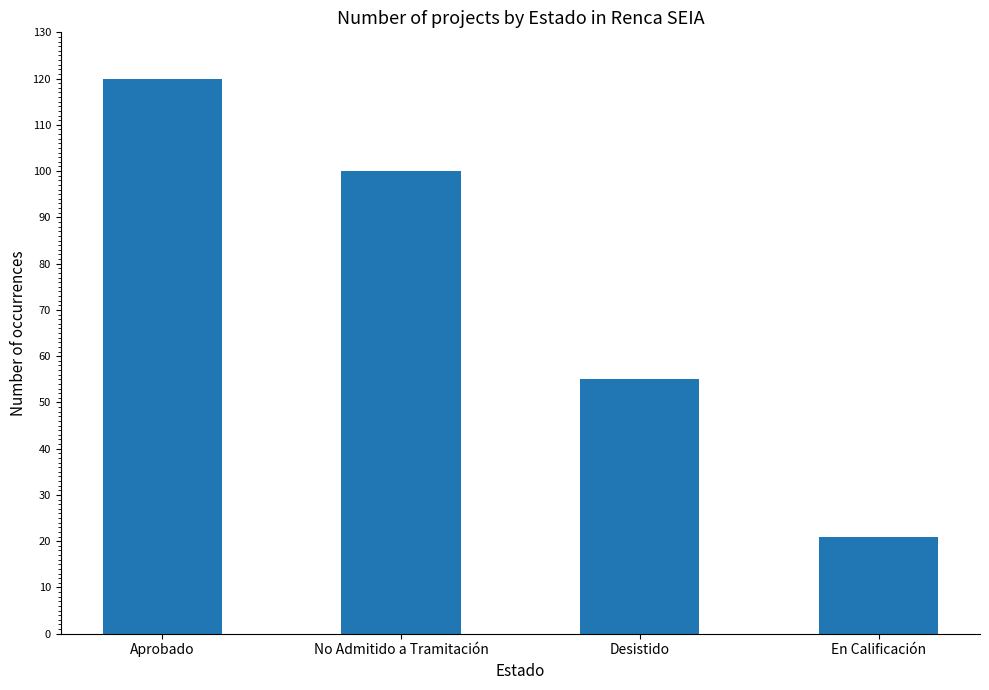

Rank the categories by value from lowest to highest.

En Calificación, Desistido, No Admitido a Tramitación, Aprobado